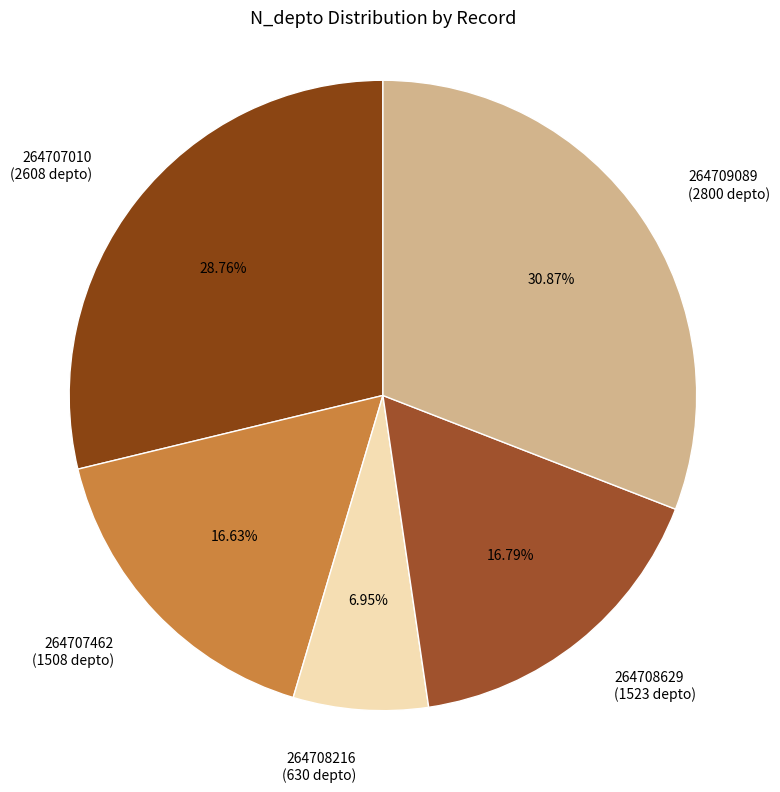

What is the ratio of the value at 264708629 to the value at 264707010?

0.6